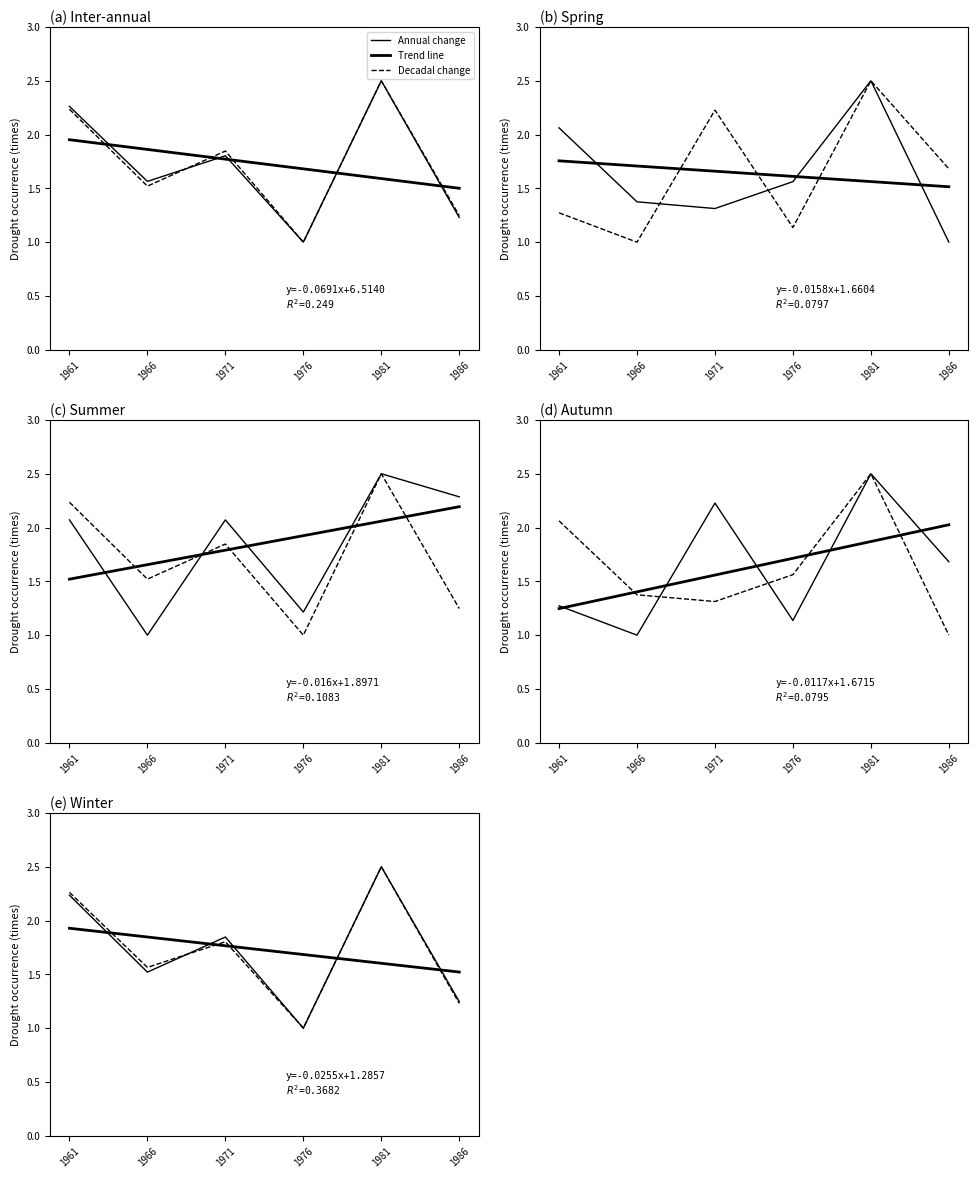

Rank the series by their maximum value, from highest to lowest.

Annual change, Decadal change, Trend line